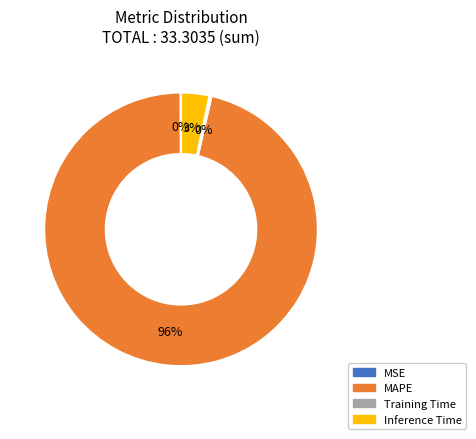

To the nearest percent, what is the combined percentage of MAPE and Inference Time?

100%